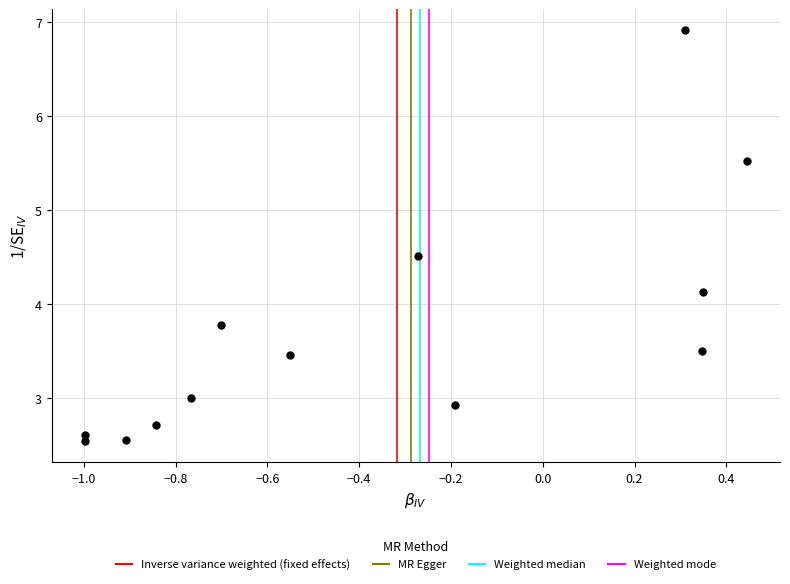

What Y value in the scatter plot is closest to 4?

4.1